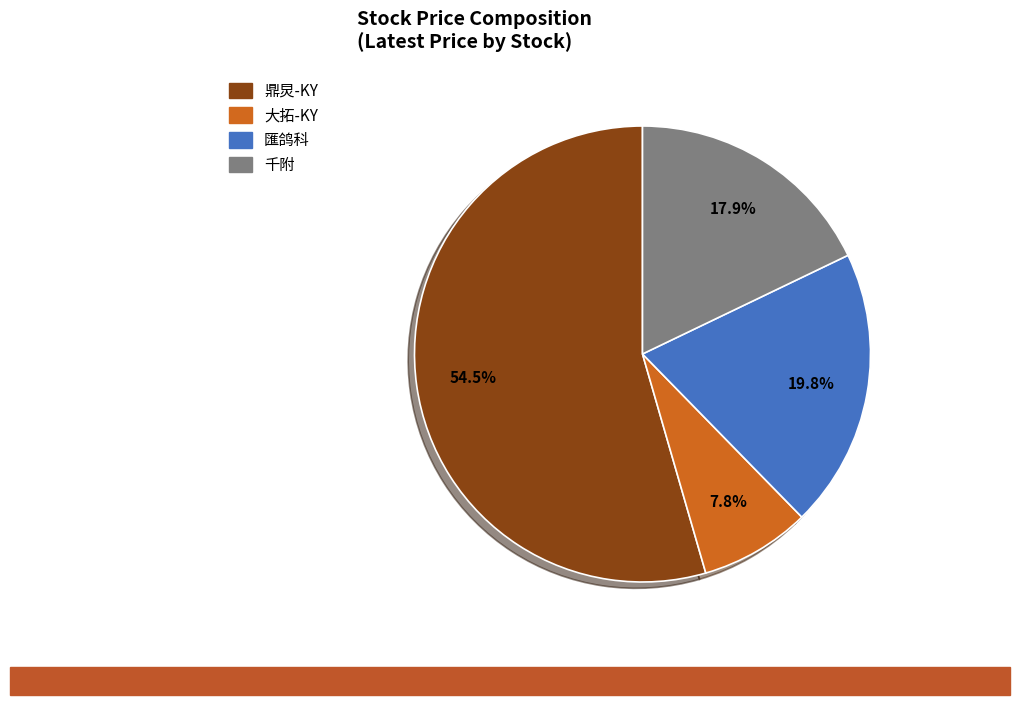

Is there any slice that represents more than half of the pie?

Yes